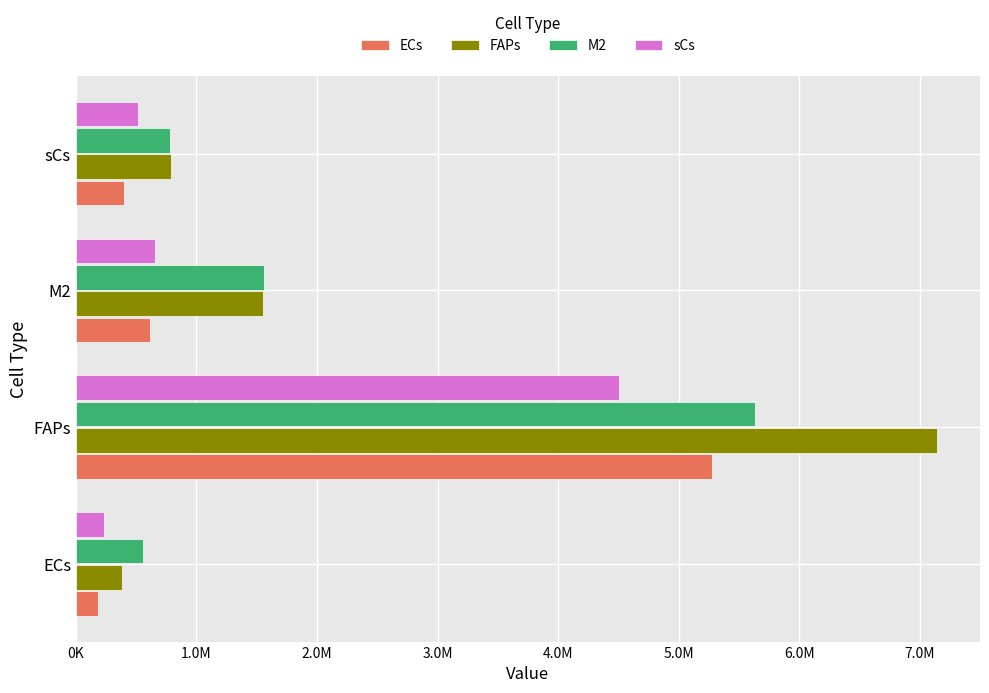

What are all the series names shown in the legend?

ECs, FAPs, M2, sCs